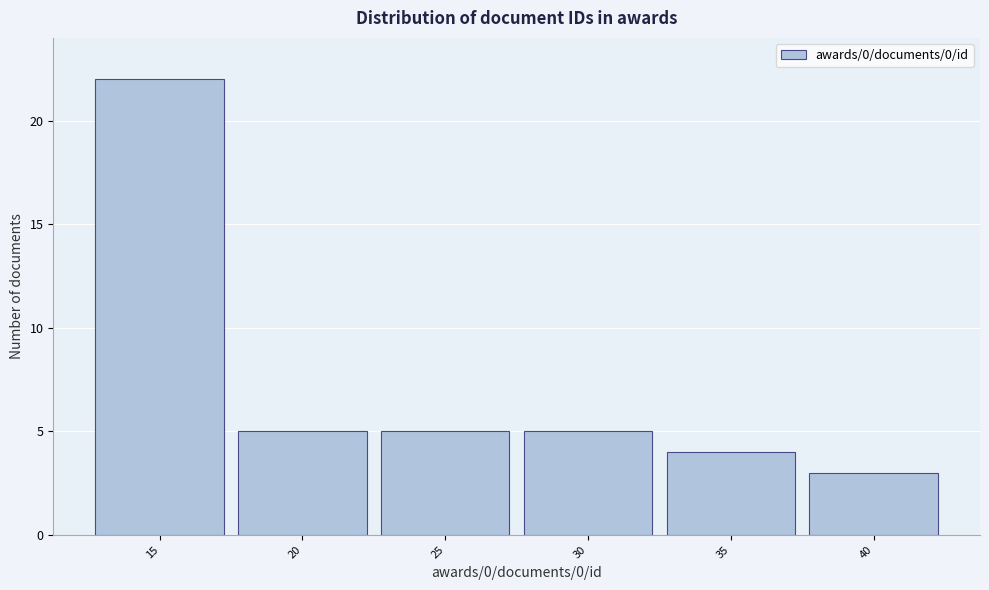

Reading left to right, what are all the values shown in this chart?

22	5	5	5	4	3